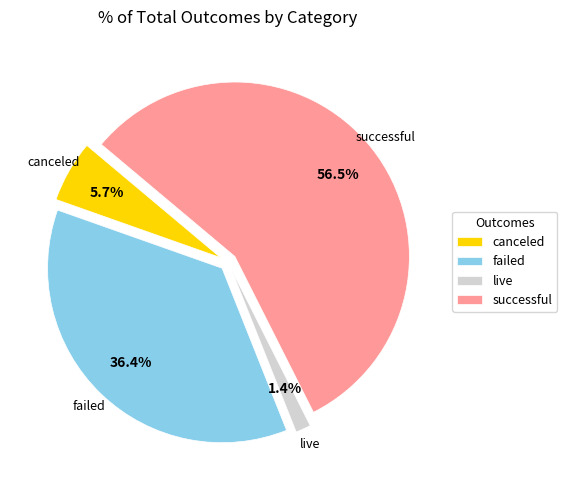

Does successful account for over 50% of the chart?

Yes